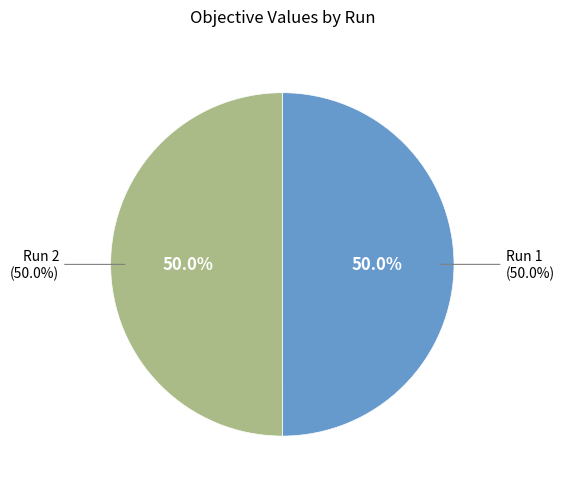

Is the sum of 2 and 1 greater than half?

Yes